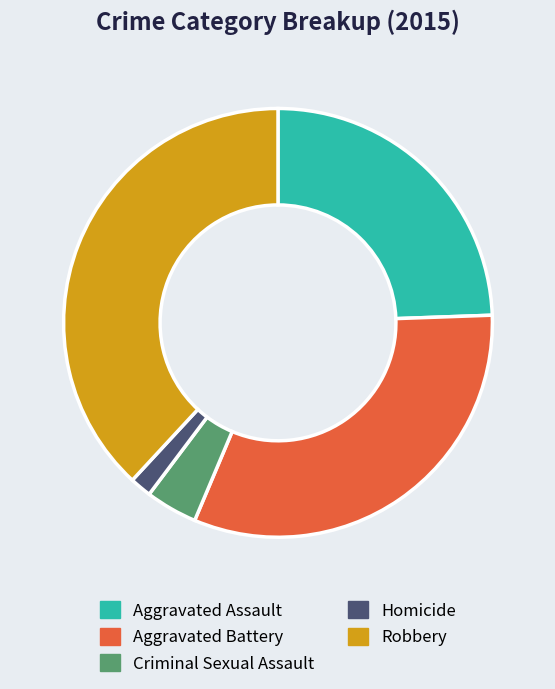

Which category has the biggest portion of the pie?

Robbery